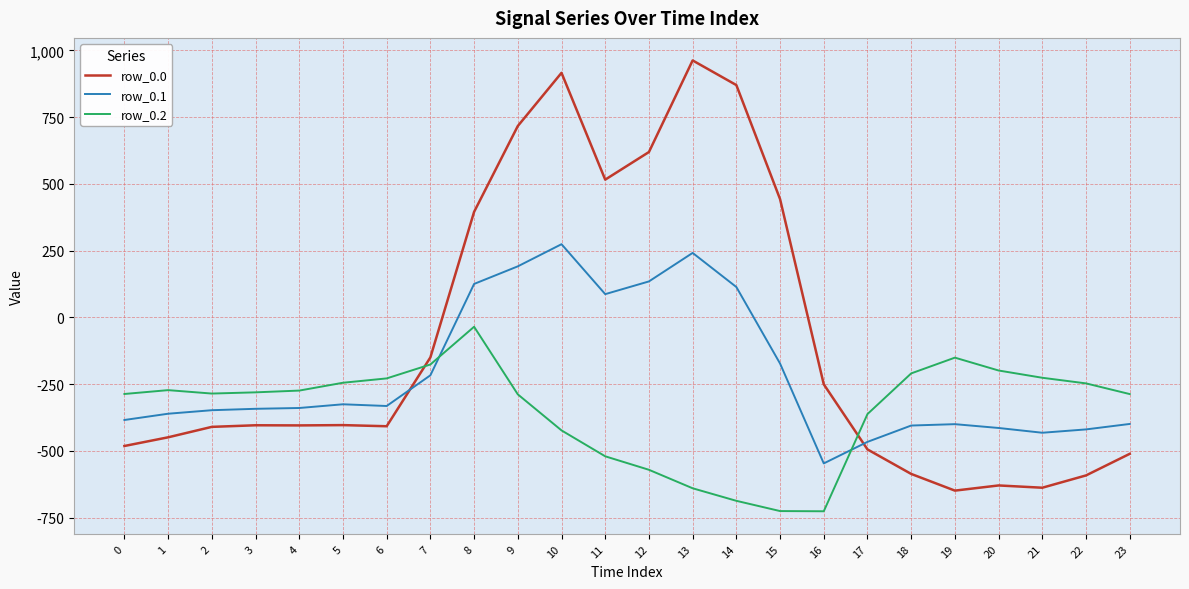

Which series has the largest range (max minus min)?

row_0.0